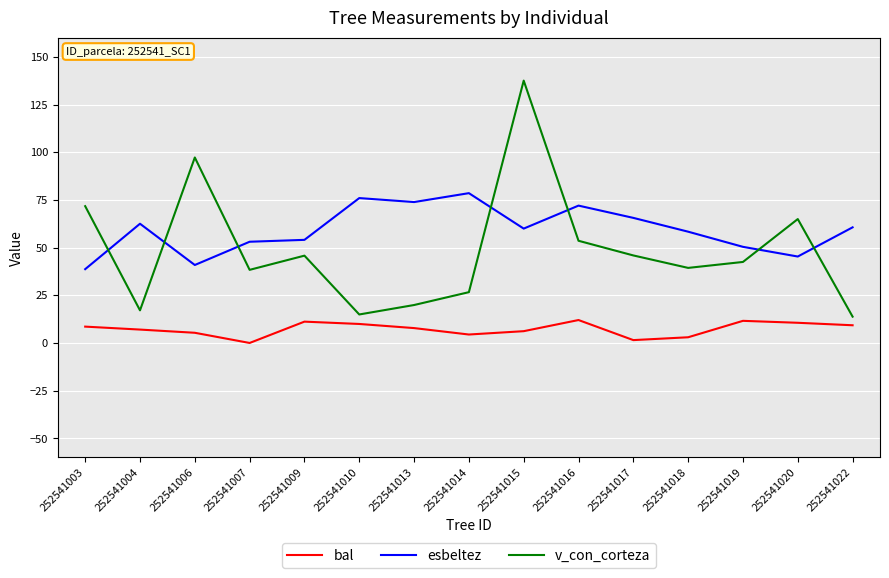

What is the sum of all bal values?

108.5